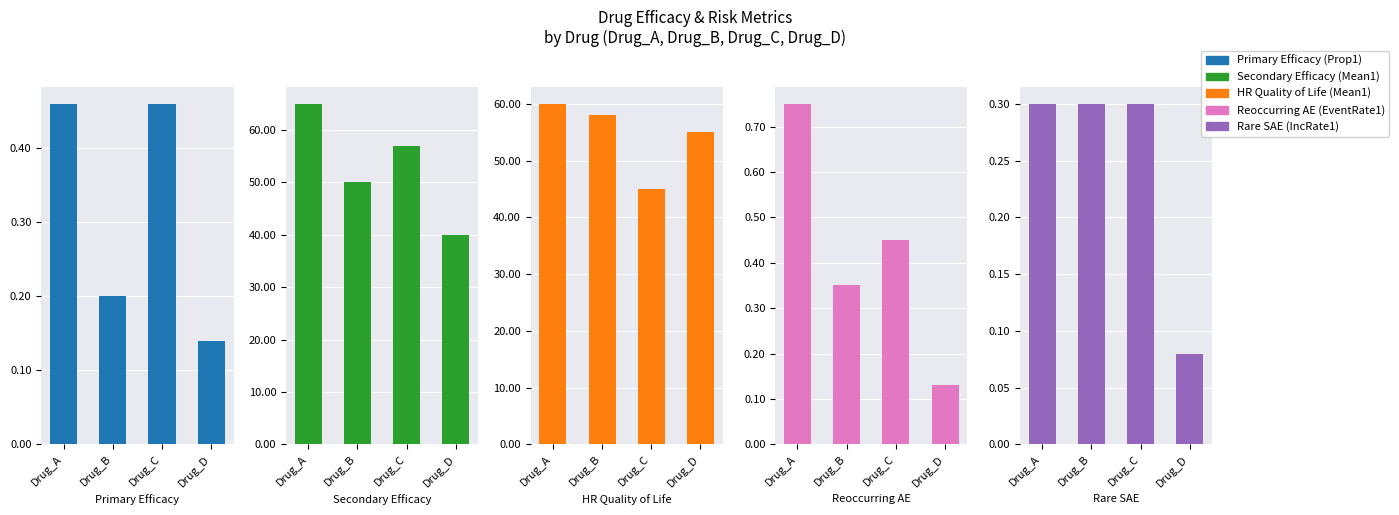

Is the value of Secondary Efficacy (Mean1) at Drug_D greater than the value of Rare SAE (IncRate1) at Drug_B?

Yes